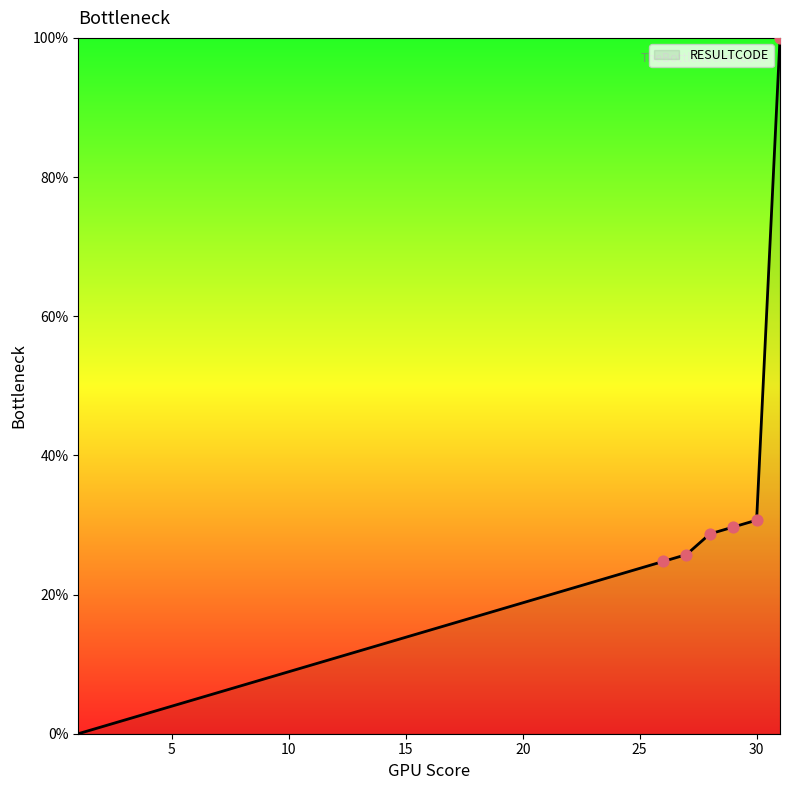

What is the greatest value displayed?

100.0